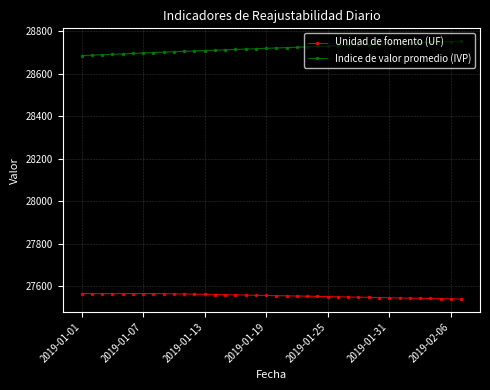

List the series in order of their peak value, lowest first.

Unidad de fomento (UF), Indice de valor promedio (IVP)